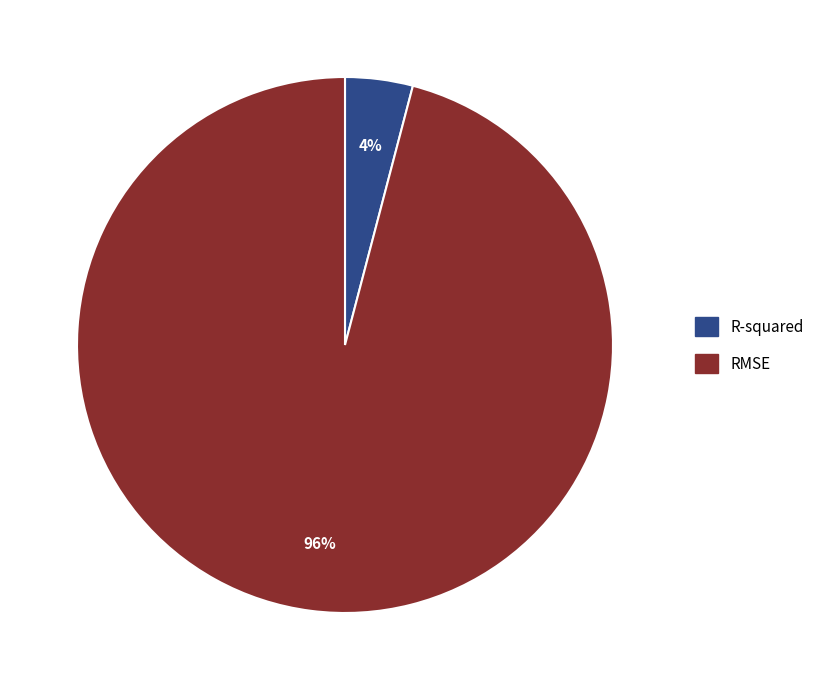

To the nearest percent, what portion does R-squared represent?

4%